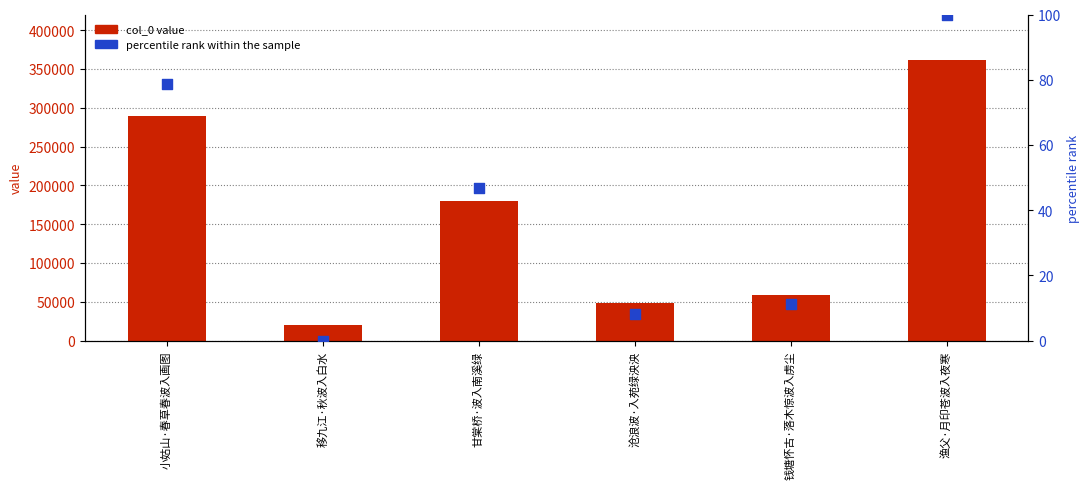

Which series reaches the minimum Y coordinate?

percentile rank within the sample